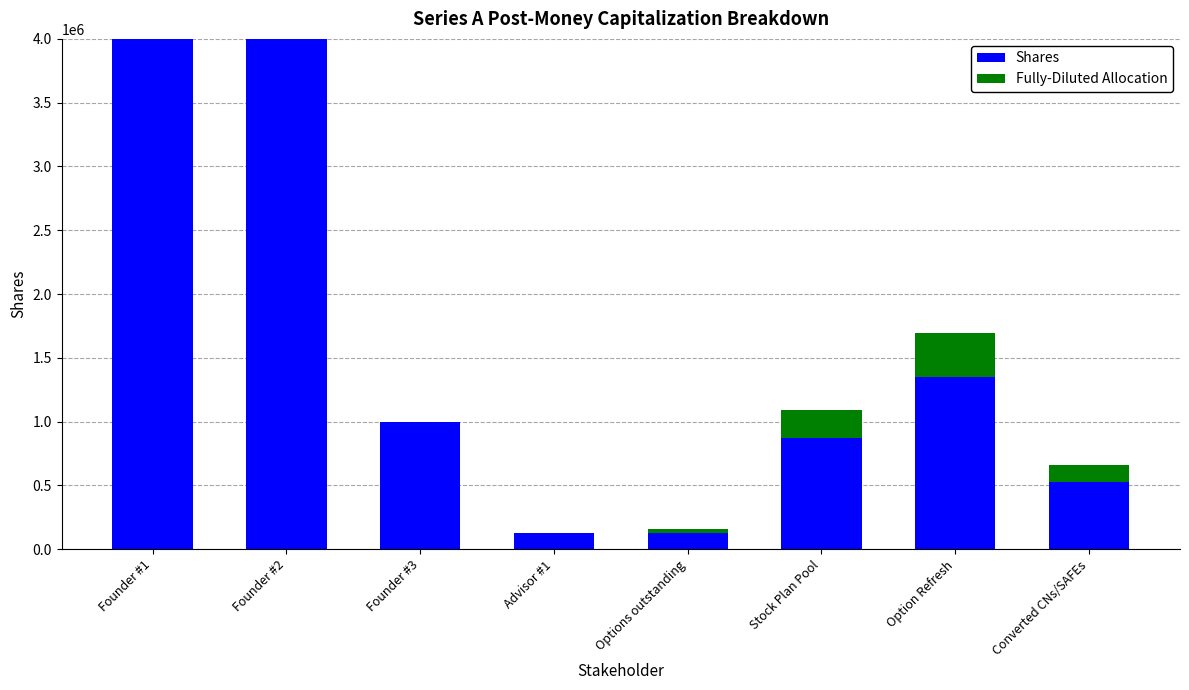

How many categories are shown in the chart?

8